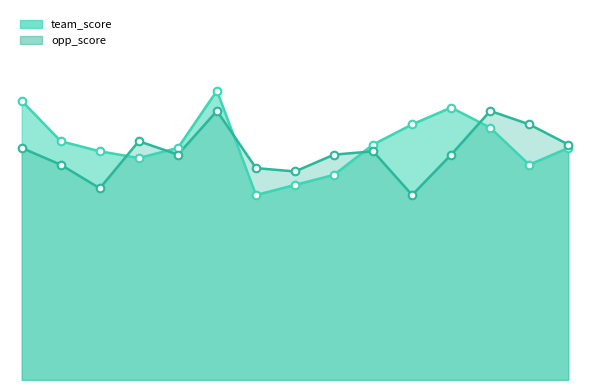

Which series contains the highest Y value?

team_score